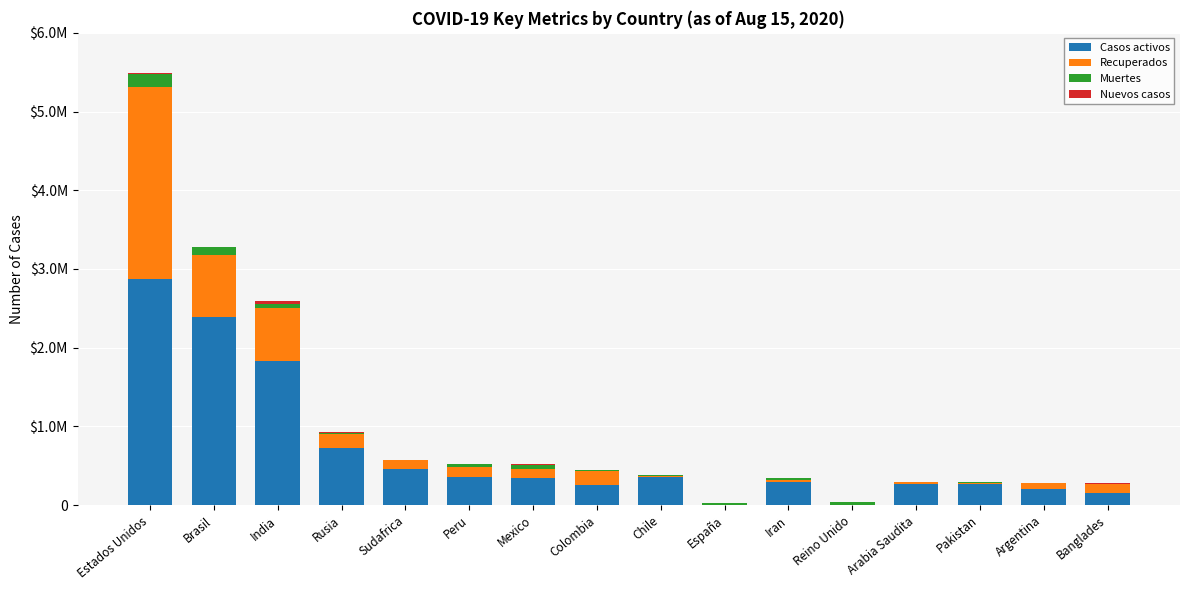

What is the total value across all series at Peru?

516296